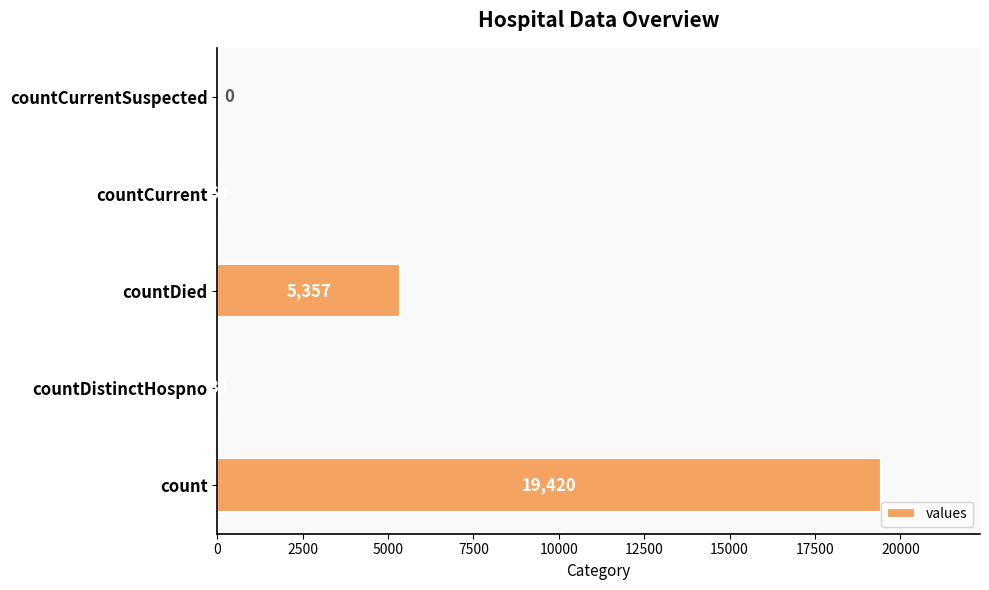

What is the sum of the values at countCurrentSuspected and countDistinctHospno?

38